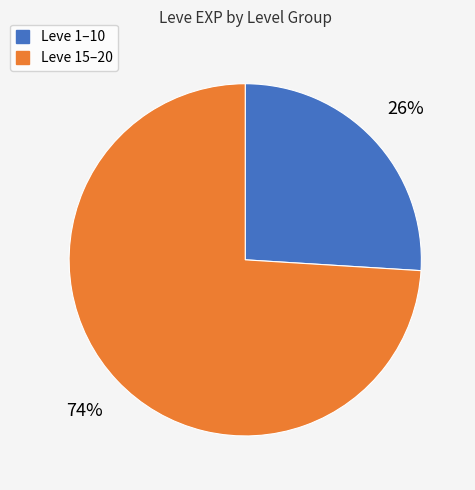

Is there a majority slice in this chart?

Yes